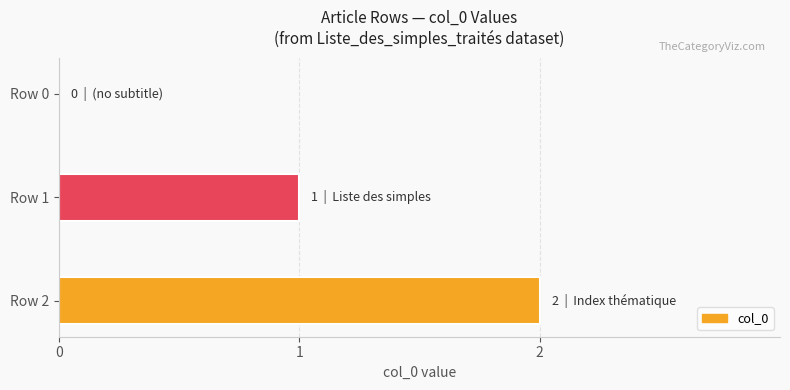

Which has a higher value, Row 1 or Row 2?

Row 2